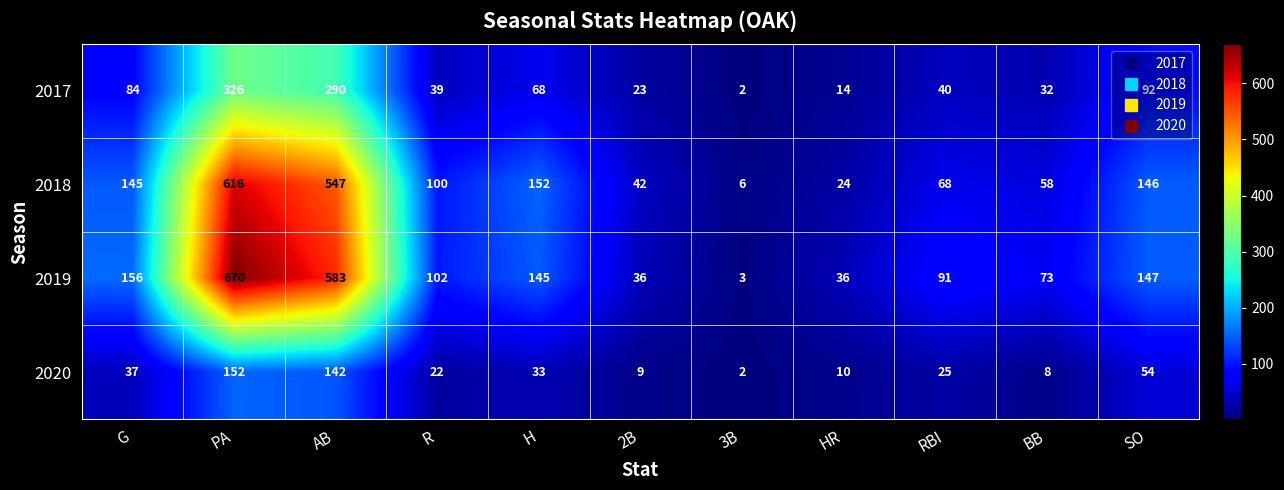

How many distinct data groups are displayed?

4